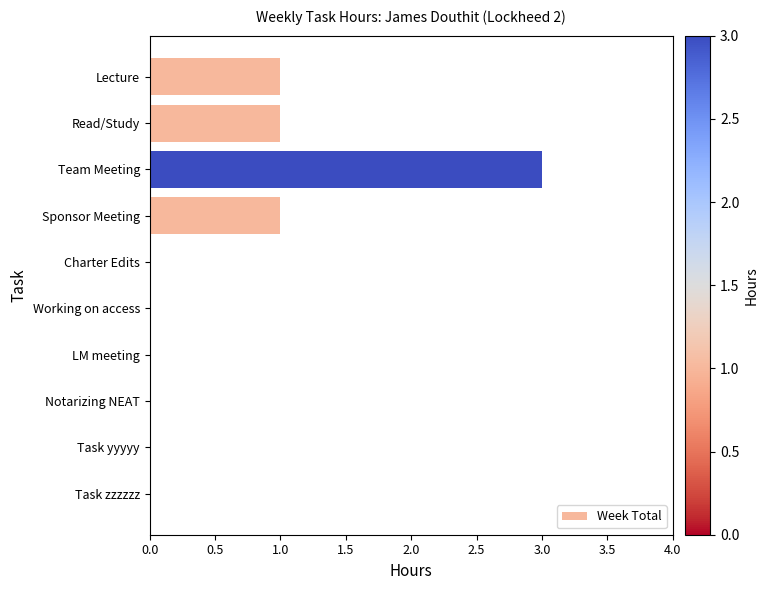

What is the sum of all values?

6